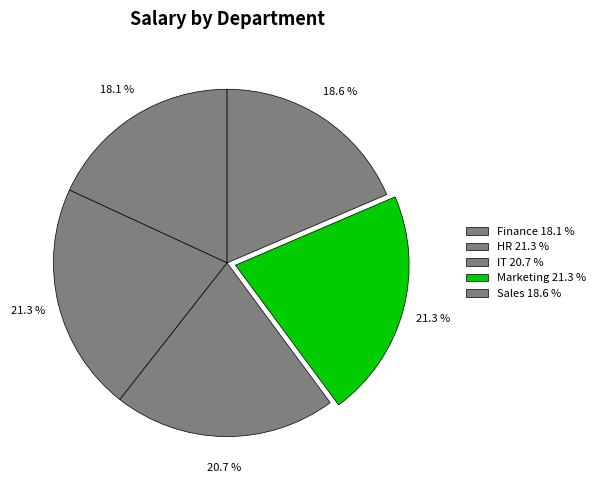

Count the number of slices in the pie.

5